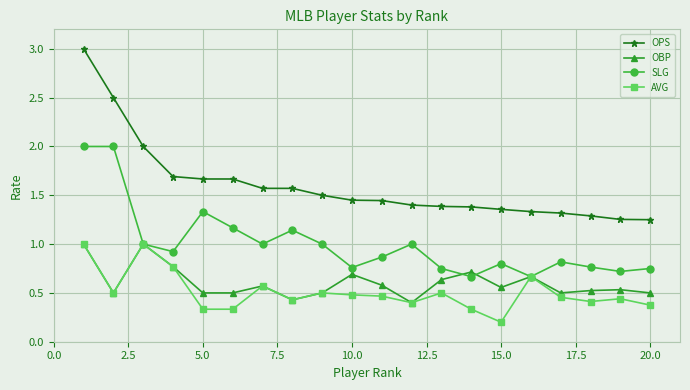

Which series has the widest spread of values?

OPS